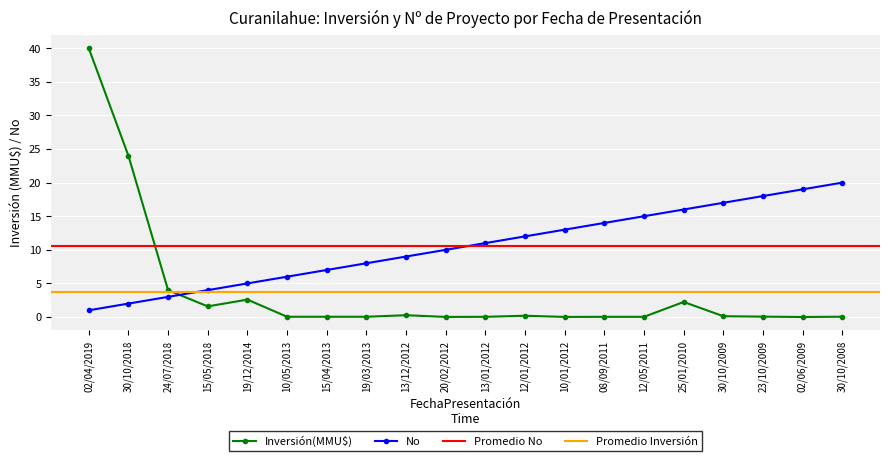

Which has a higher value, 12/01/2012 or 10/05/2013?

12/01/2012